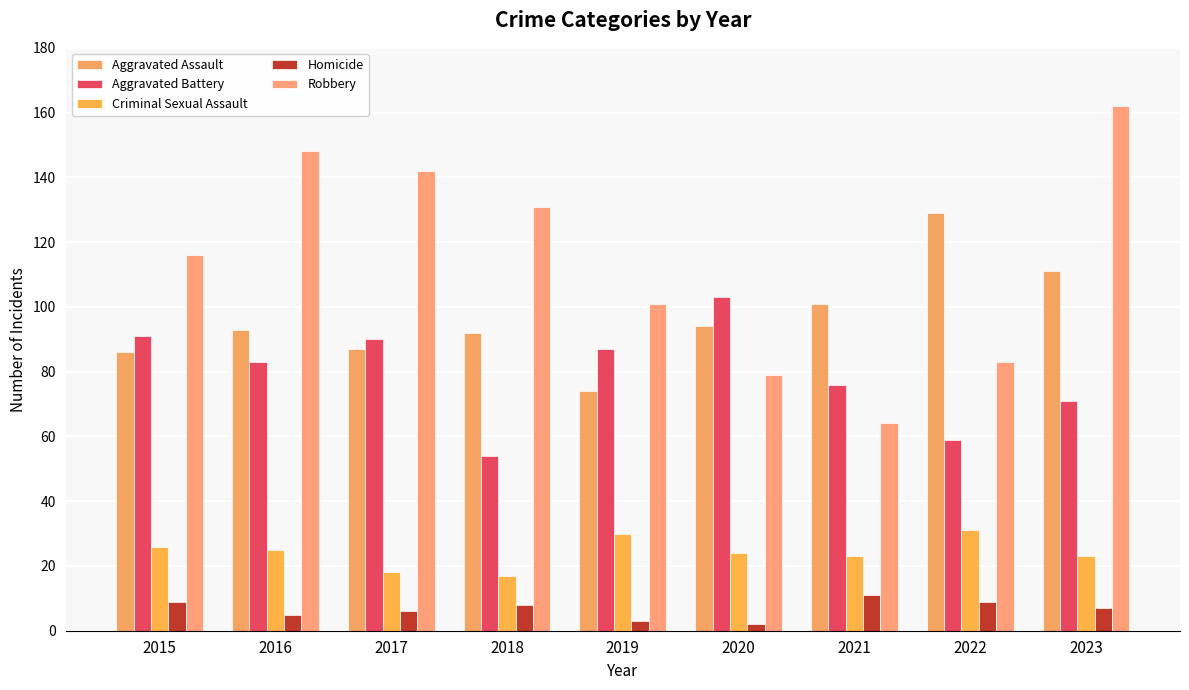

True or false: Criminal Sexual Assault has a value of 11 at 2022.

False